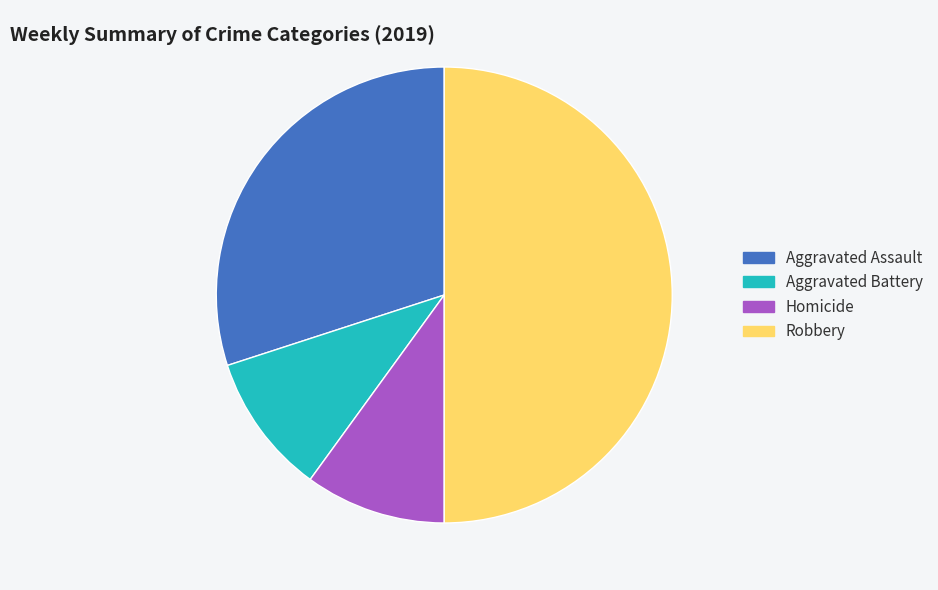

Approximately how many times larger is the value at Robbery compared to Aggravated Battery?

5.0